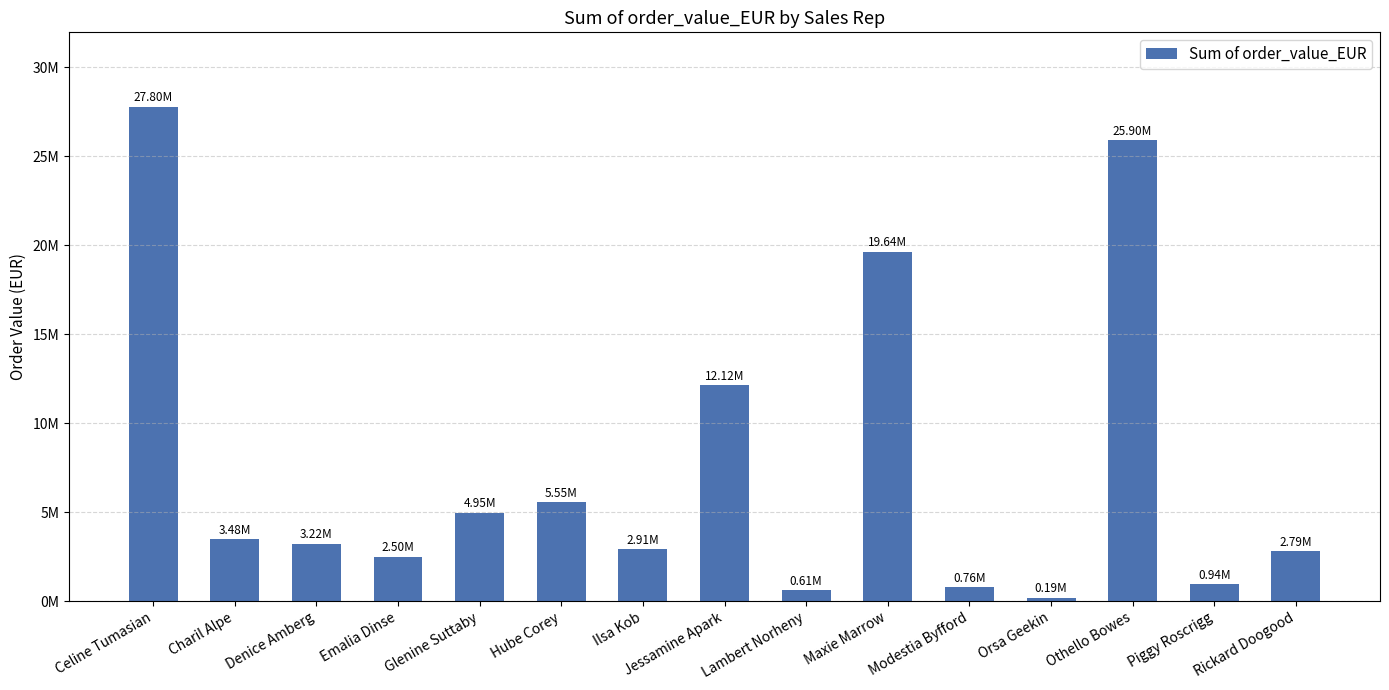

Rank the categories by value from lowest to highest.

Orsa Geekin, Lambert Norheny, Modestia Byfford, Piggy Roscrigg, Emalia Dinse, Rickard Doogood, Ilsa Kob, Denice Amberg, Charil Alpe, Glenine Suttaby, Hube Corey, Jessamine Apark, Maxie Marrow, Othello Bowes, Celine Tumasian